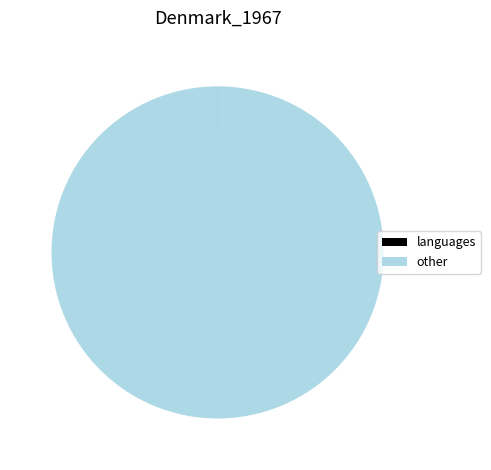

Does any single category account for the majority?

Yes